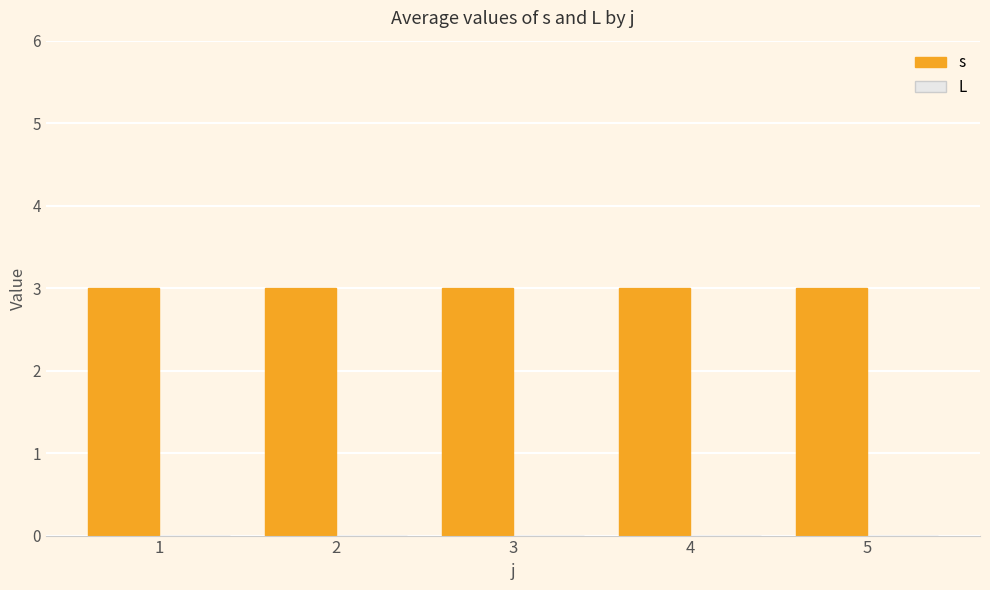

What is the lowest value of the s series?

3